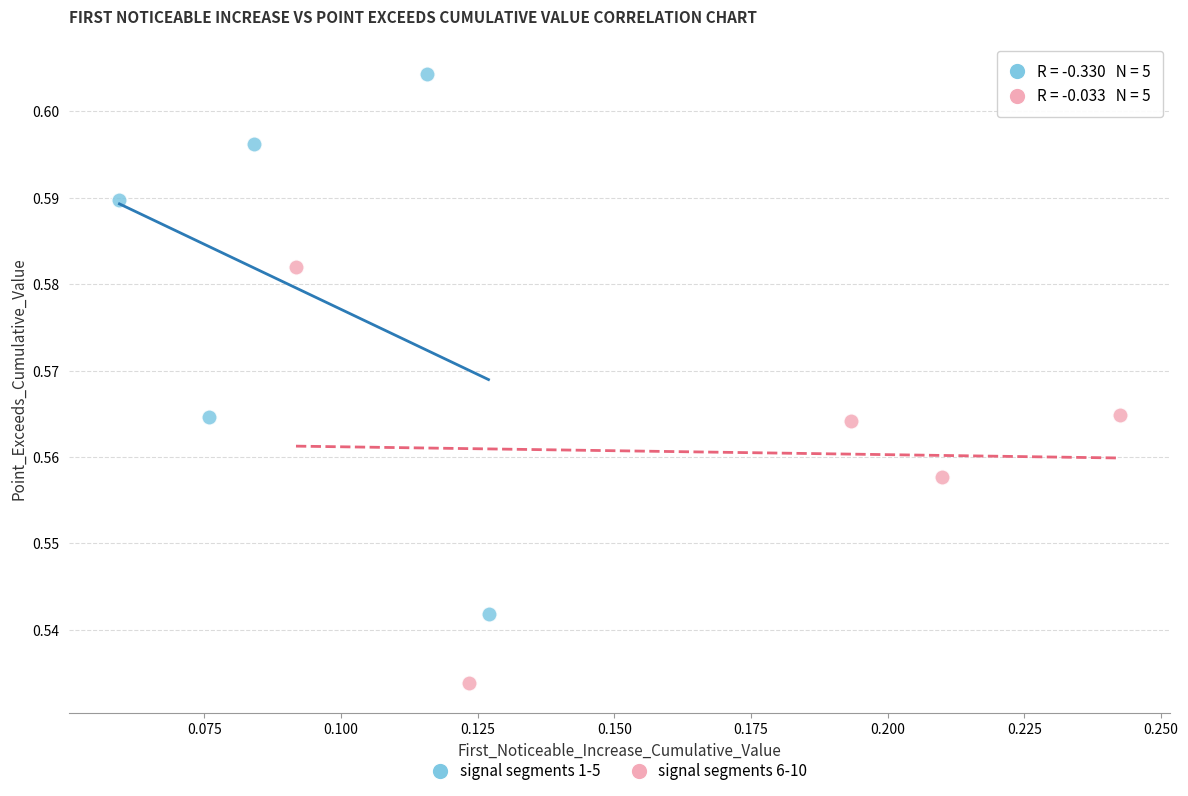

Which series contains the highest Y value?

signal segments 1-5